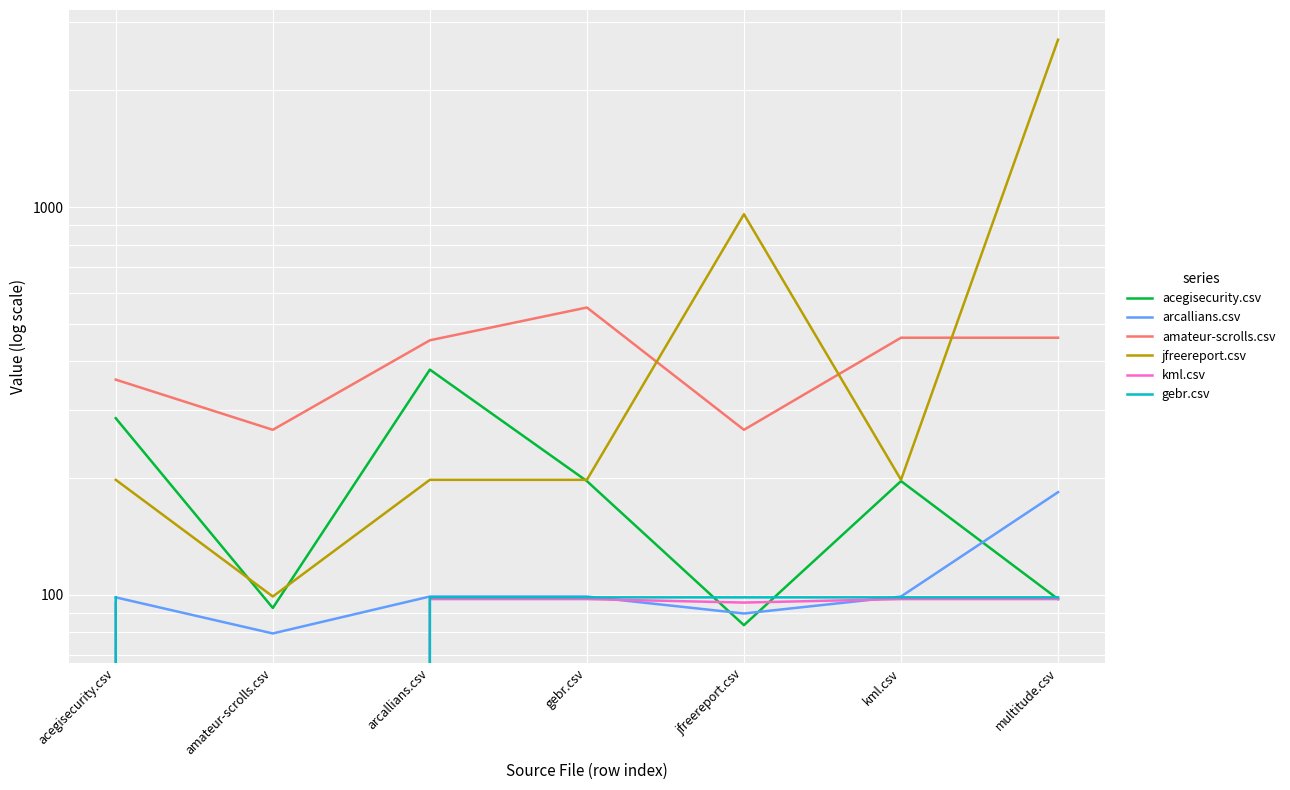

After their last crossing, which series has the higher values: kml.csv or arcallians.csv?

arcallians.csv